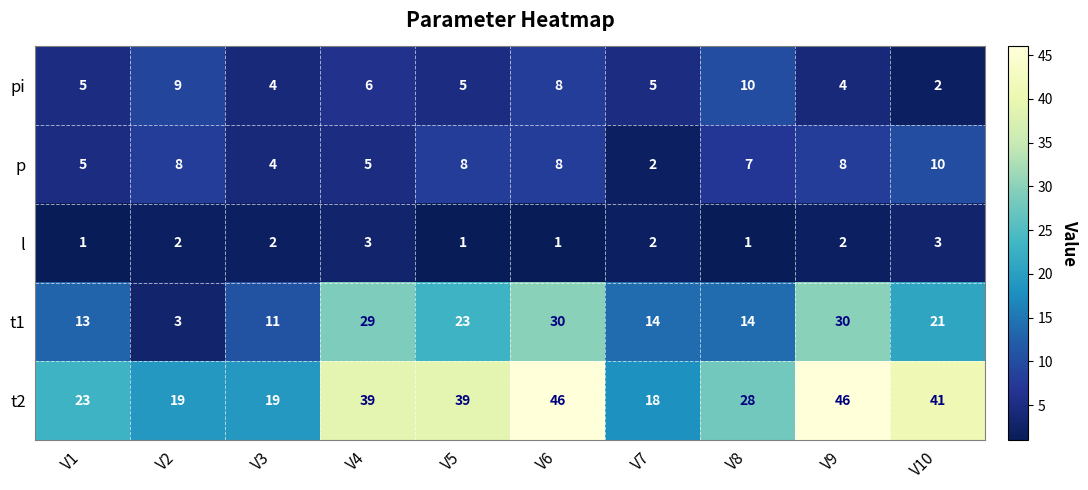

What is the spread (max minus min) of values at V8?

27